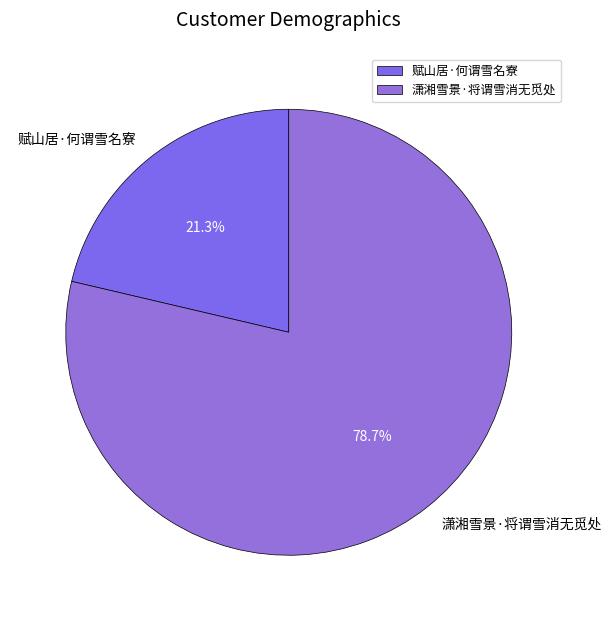

How many slices are in this pie chart?

2